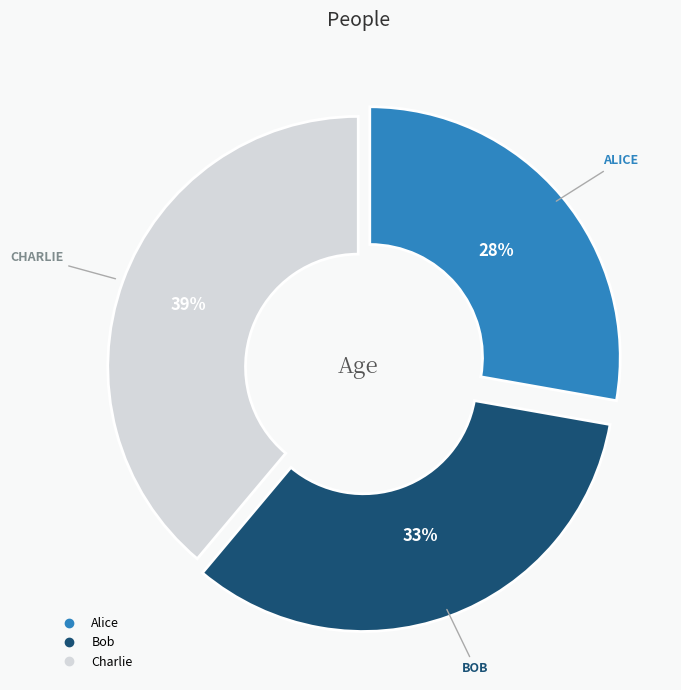

To the nearest percent, what is the combined percentage of Charlie and Bob?

72%